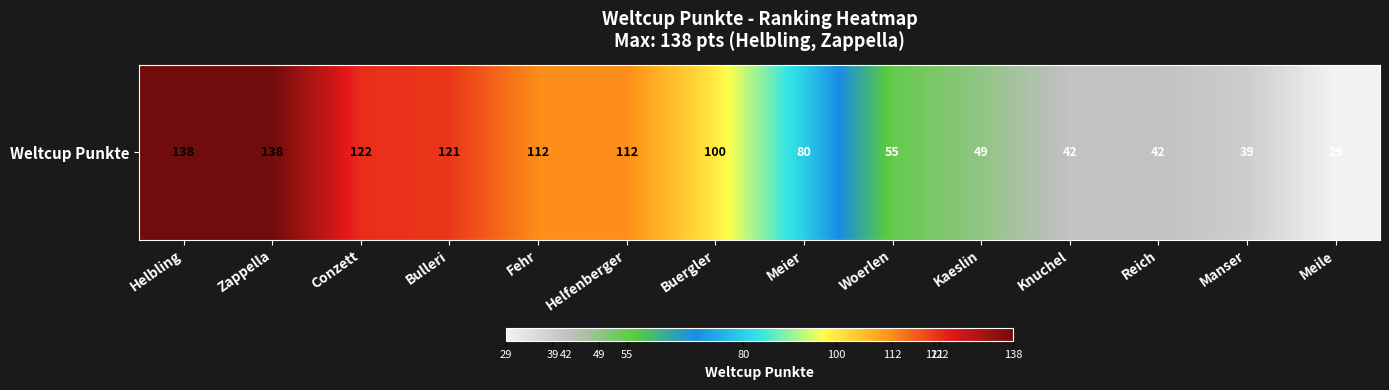

What is the smallest value displayed?

29